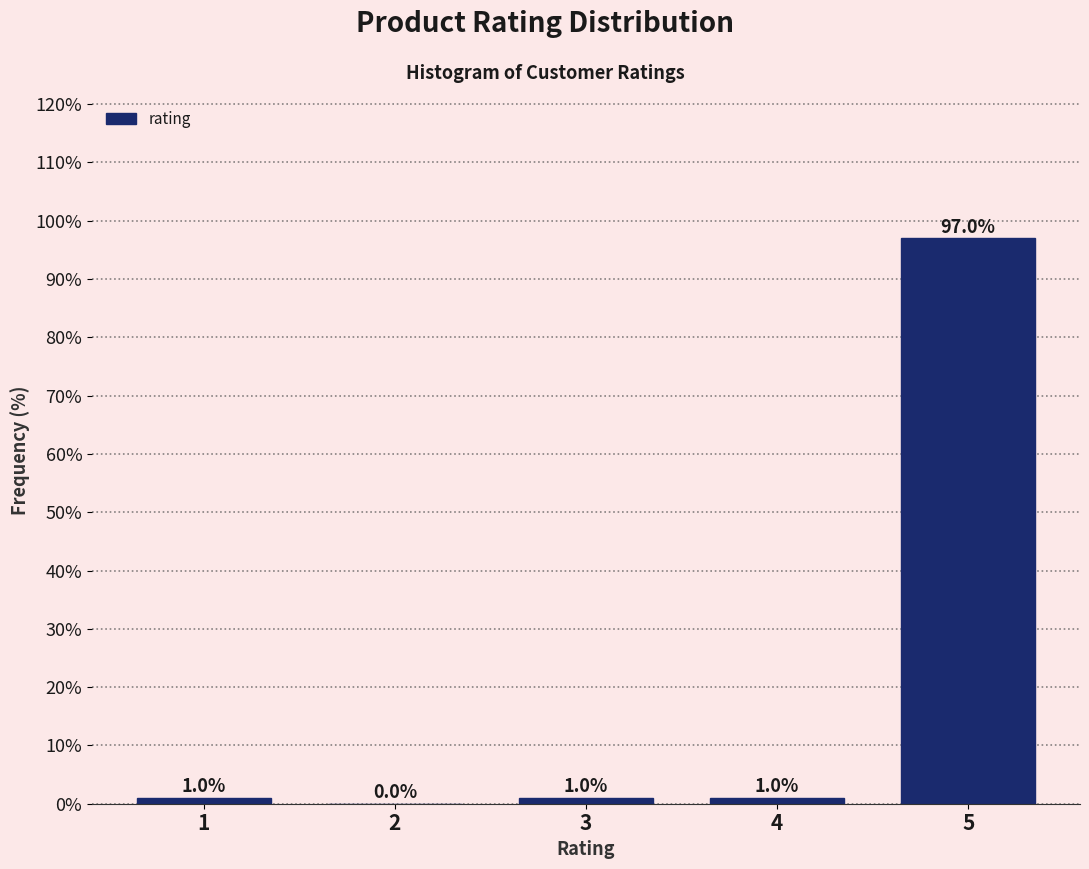

Reading left to right, list all the values displayed in this chart.

1=1.0	2=0.0	3=1.0	4=1.0	5=97.0